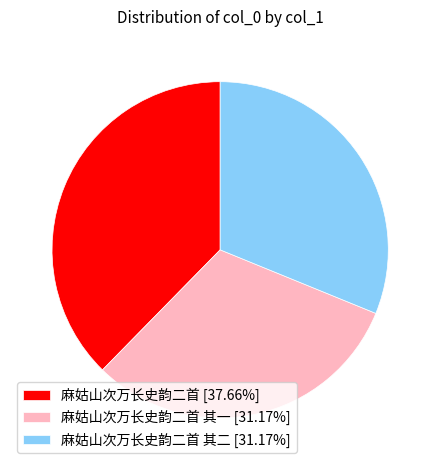

Count the number of slices in the pie.

3